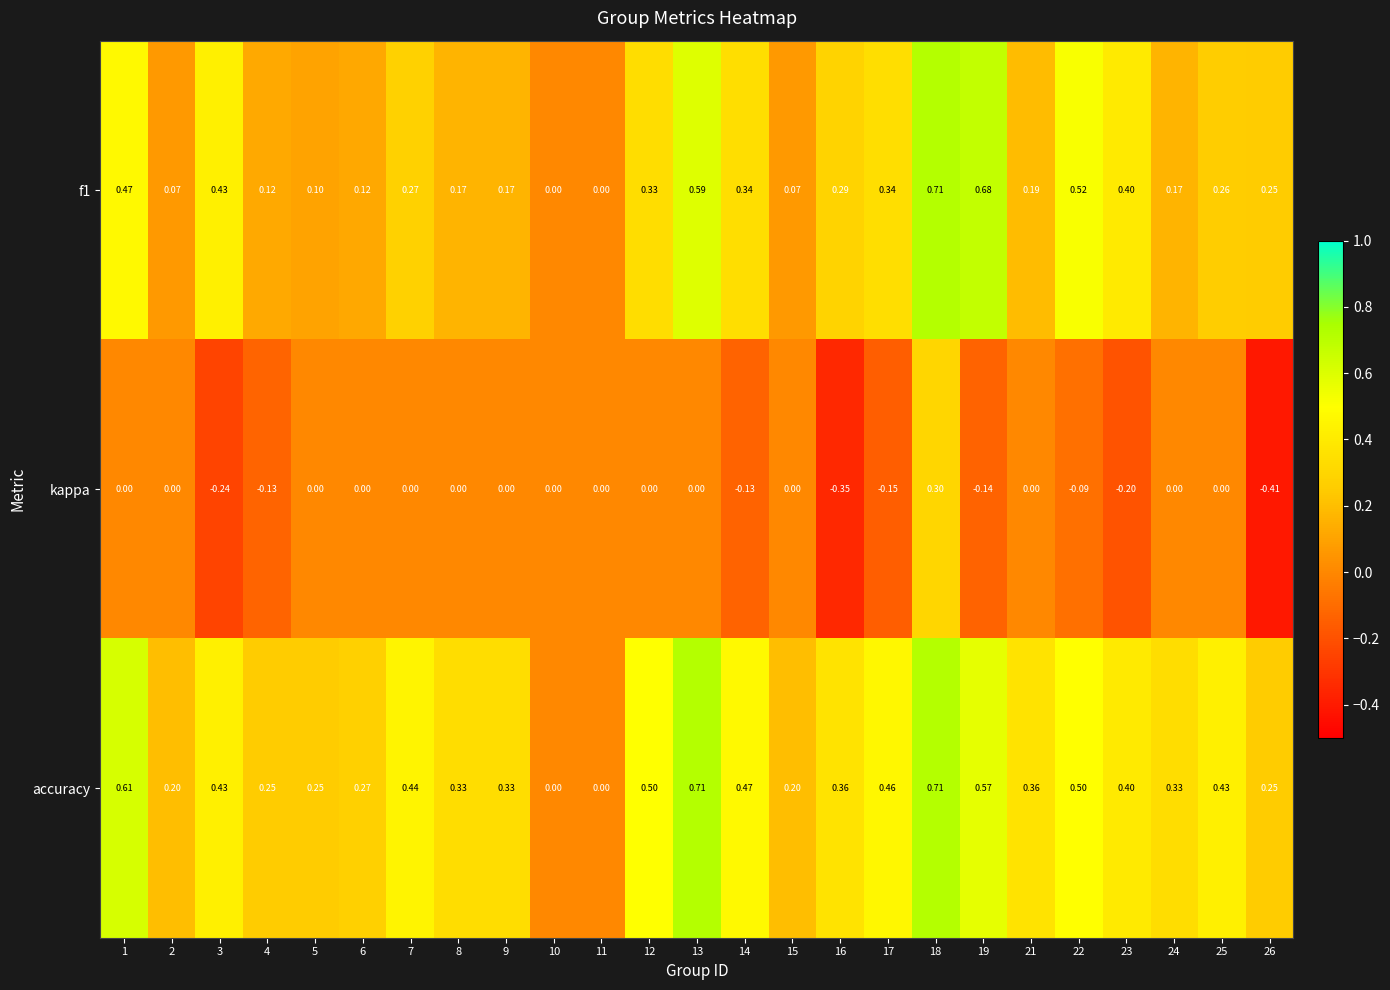

What is the spread (max minus min) of values at 25?

0.4